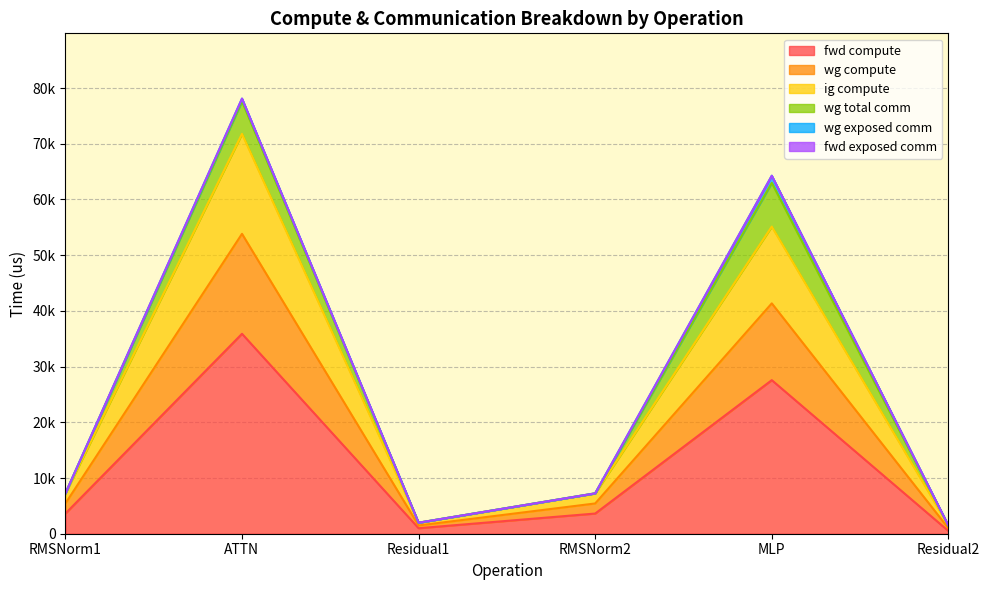

Is the value of wg compute at Residual1 greater than the value of fwd compute at Residual1?

Yes